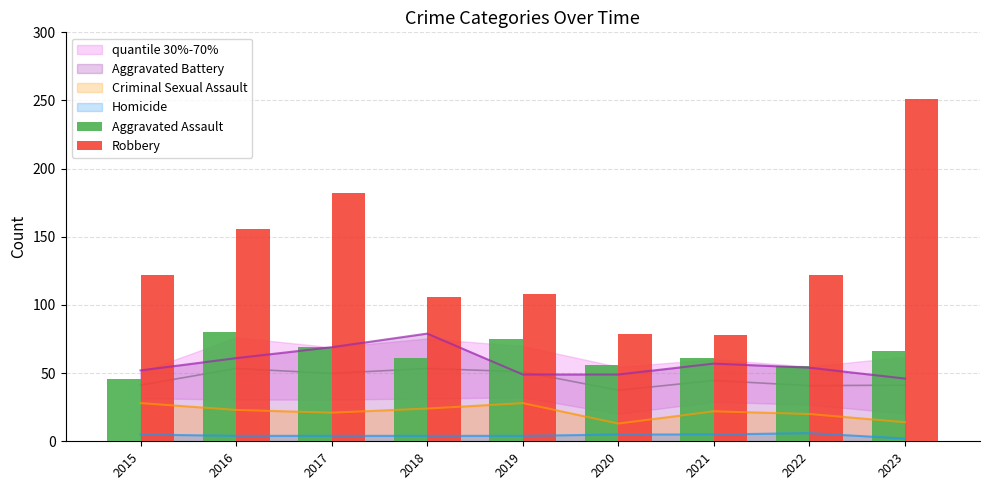

Which label corresponds to the smallest value in the chart?

2015